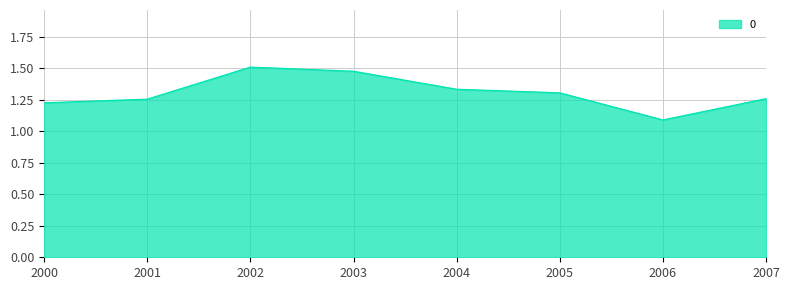

Where is the first local minimum?

2006